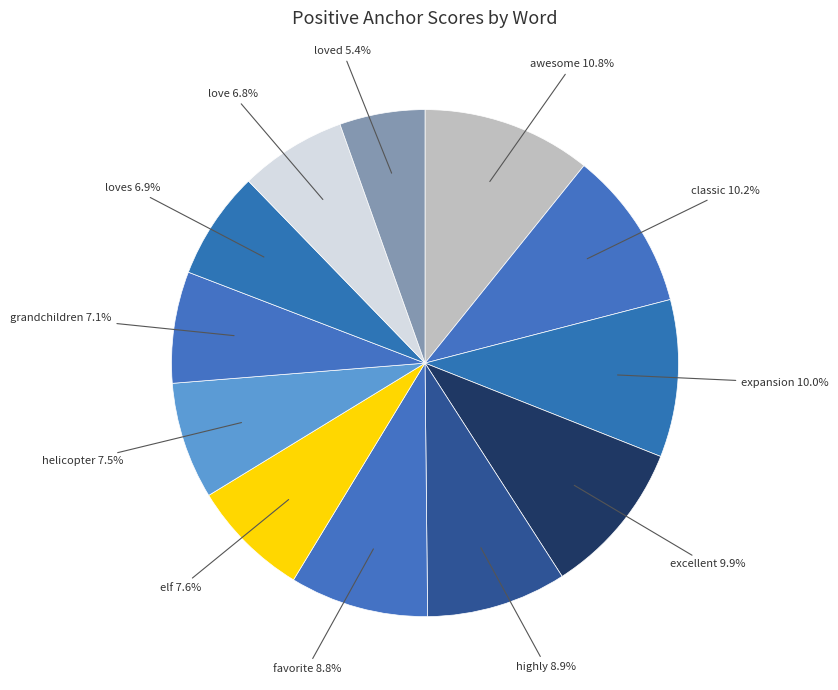

How many segments does this pie chart have?

12